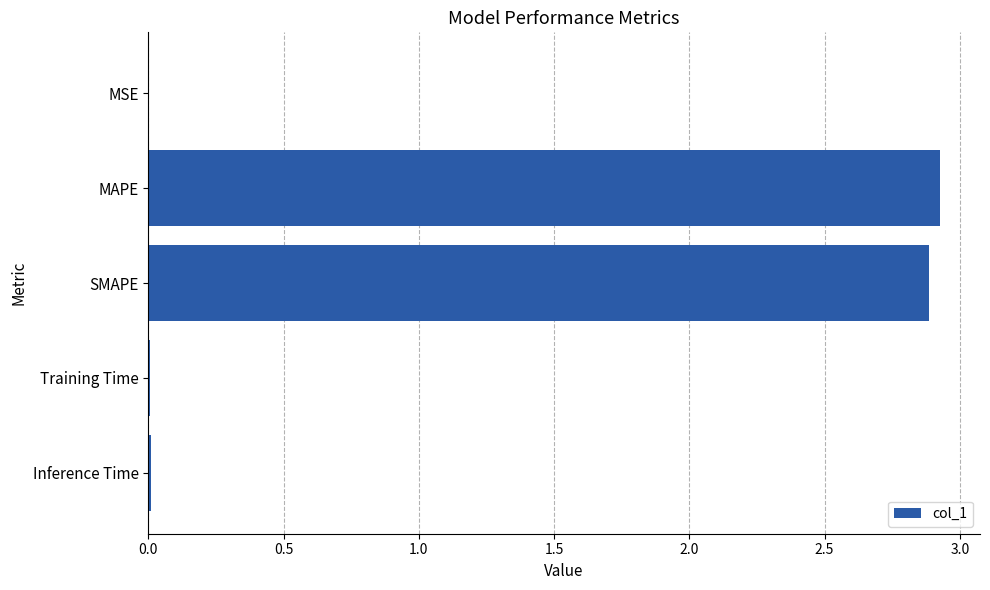

Is it true that the value at MSE is 0.0?

True